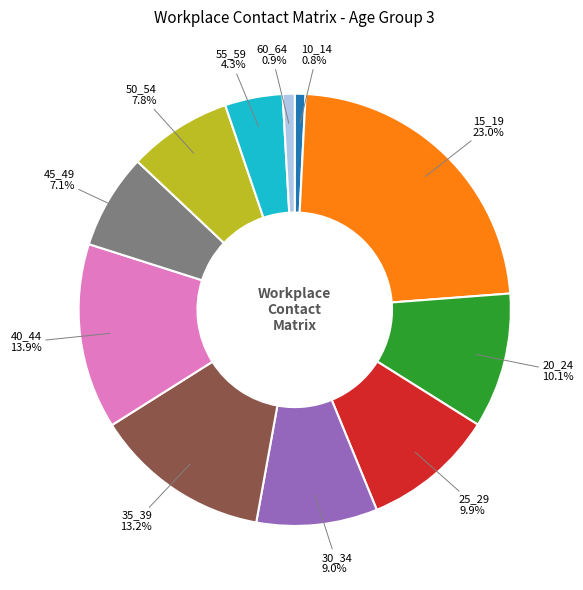

Is there any slice that represents more than half of the pie?

No